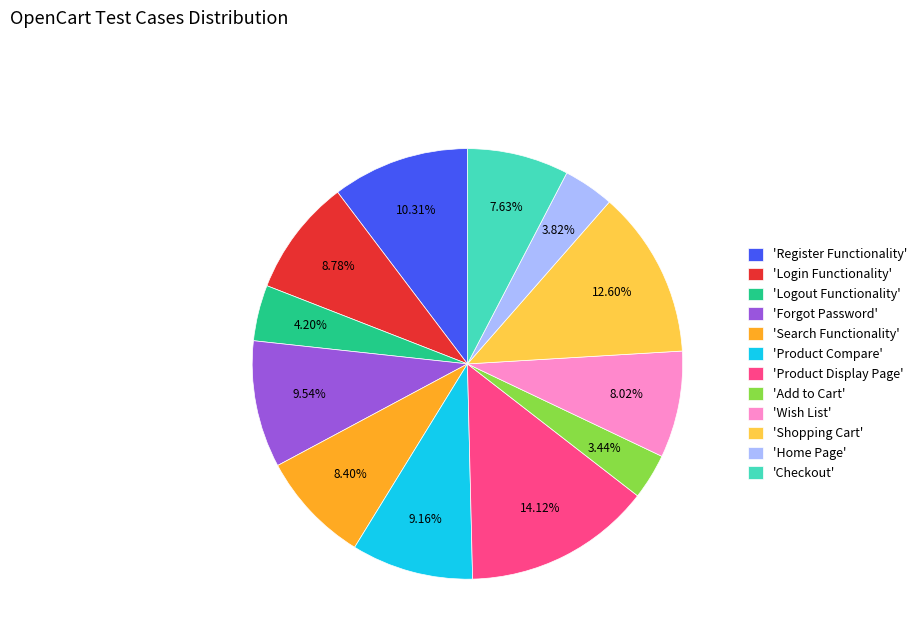

Does 'Login Functionality' account for over 50% of the chart?

No